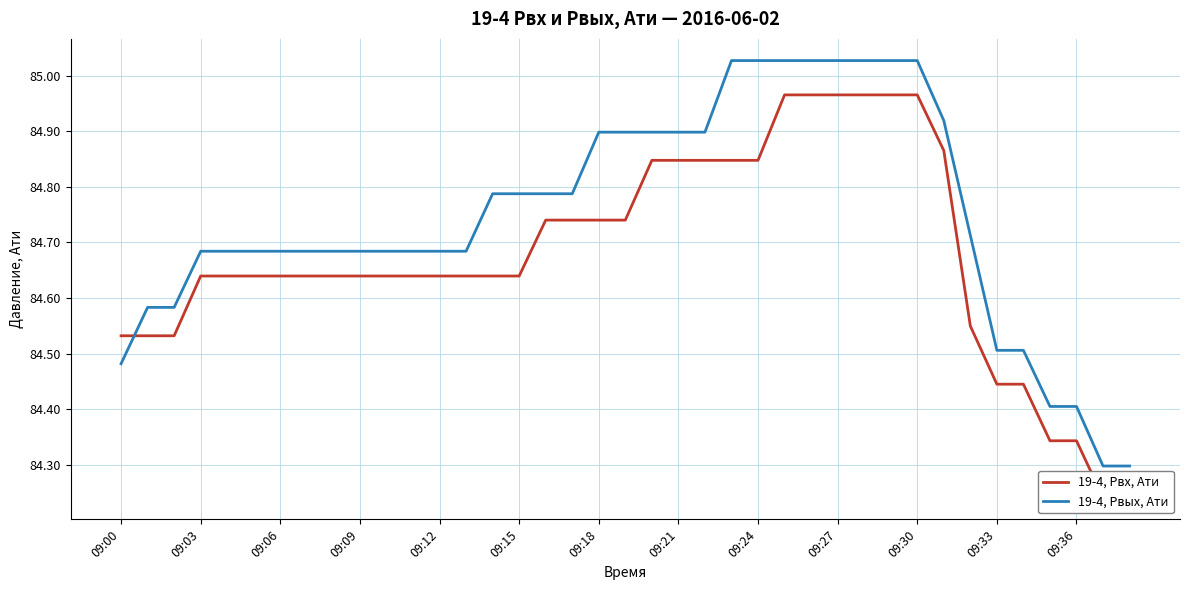

What are all the series names shown in the legend?

19-4, Pвх, Ати, 19-4, Pвых, Ати